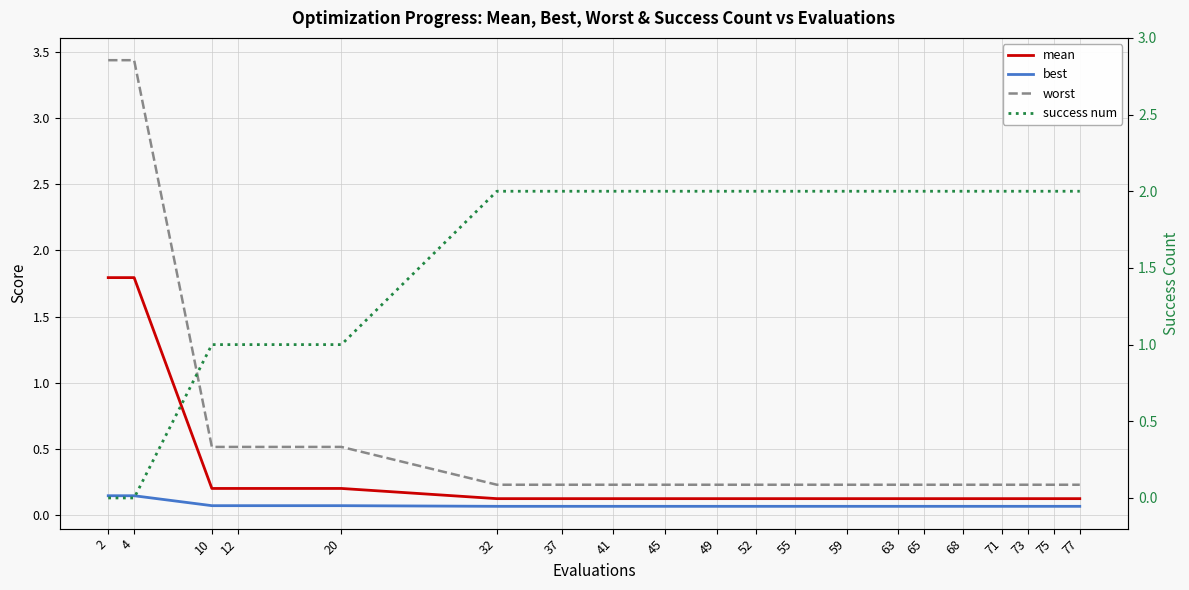

After their last crossing, which series has the higher values: best or success num?

success num